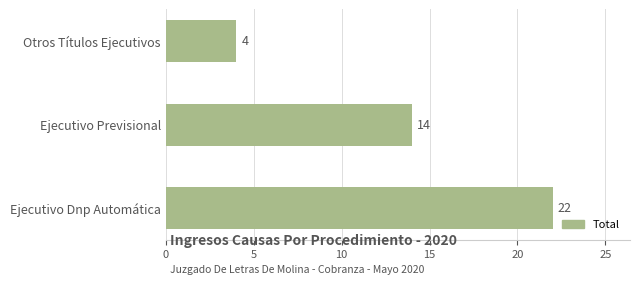

Rank the categories by value from lowest to highest.

Otros Títulos Ejecutivos, Ejecutivo Previsional, Ejecutivo Dnp Automática